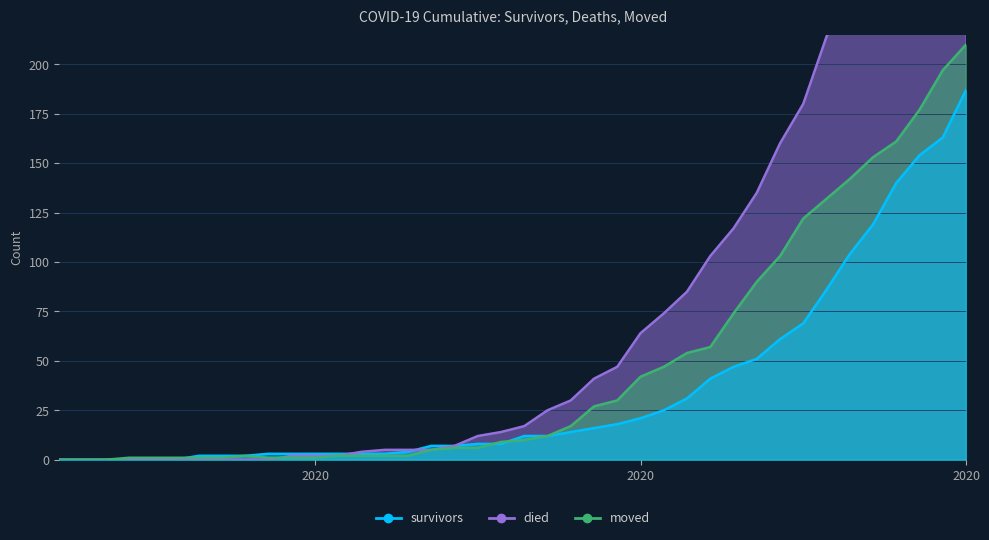

What is the difference between the survivors values at 2020-04-05 and 2020-03-08?

160